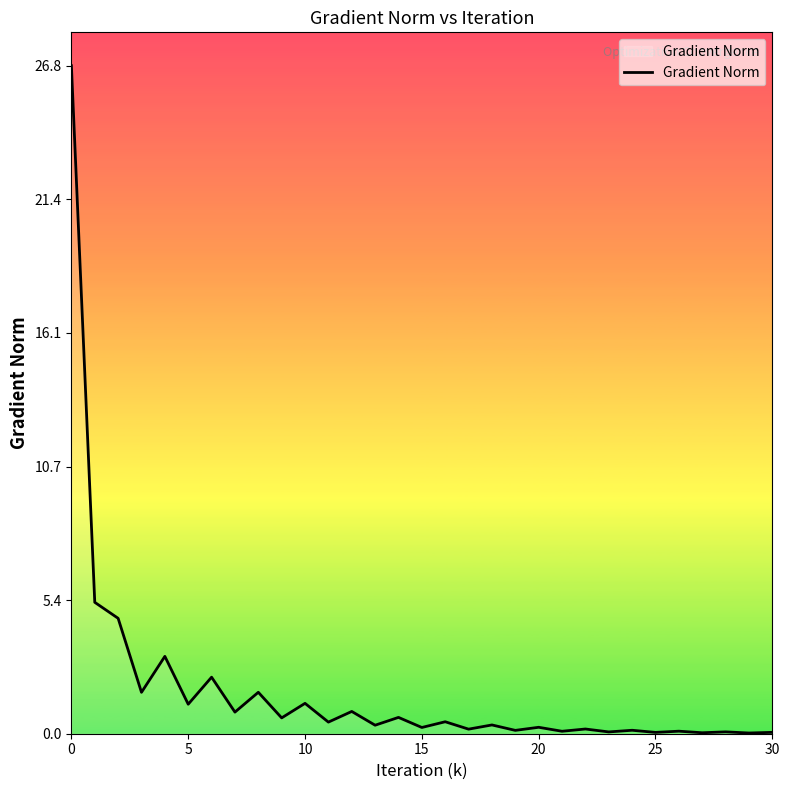

What is the difference between the maximum and minimum values?

26.7